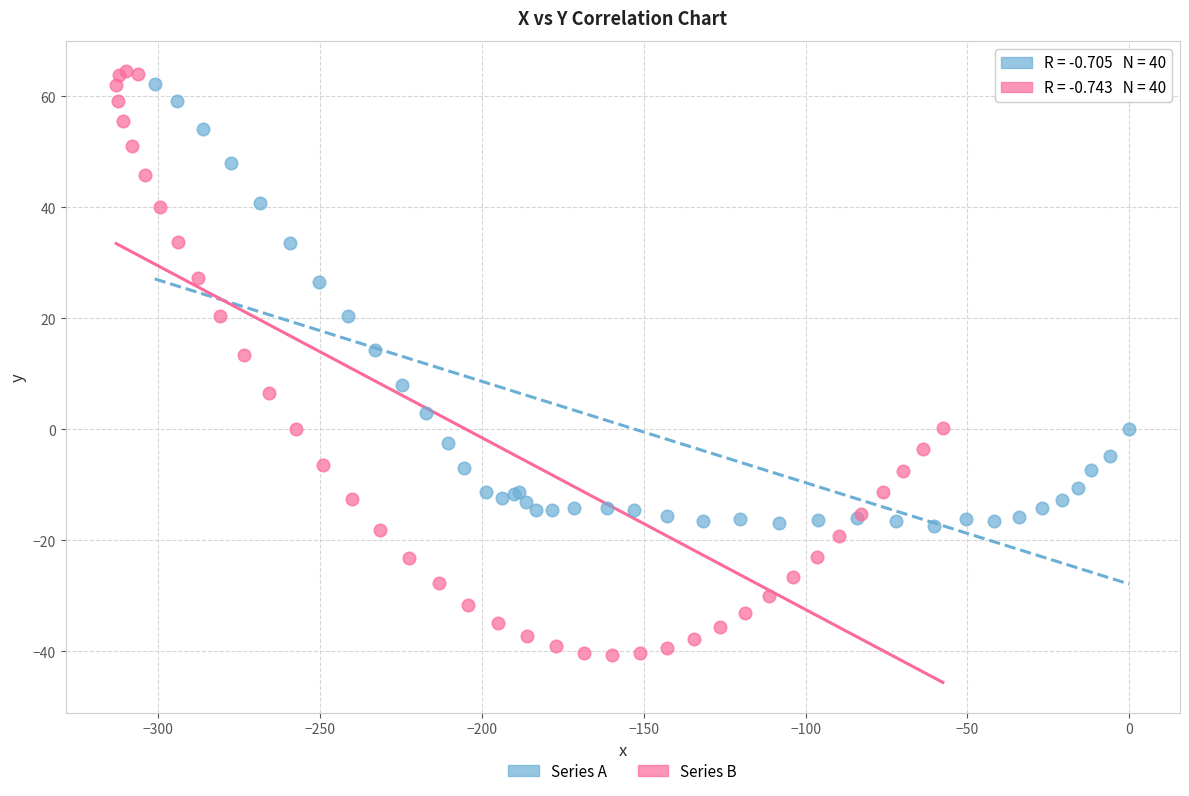

Which series contains the highest Y value?

Series B